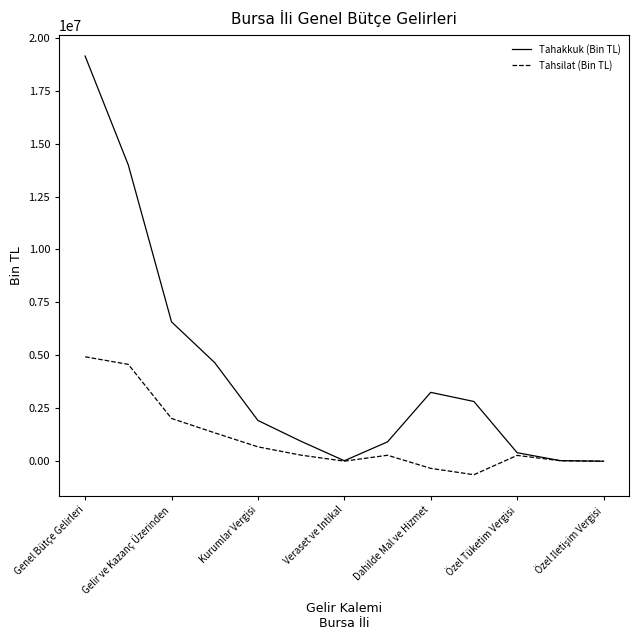

What is the maximum value shown in the chart?

19132851